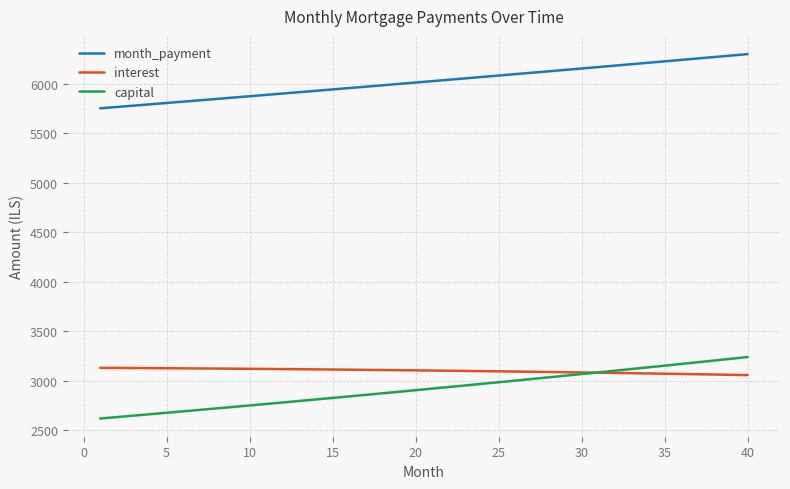

True or false: month_payment and capital intersect in this chart.

False